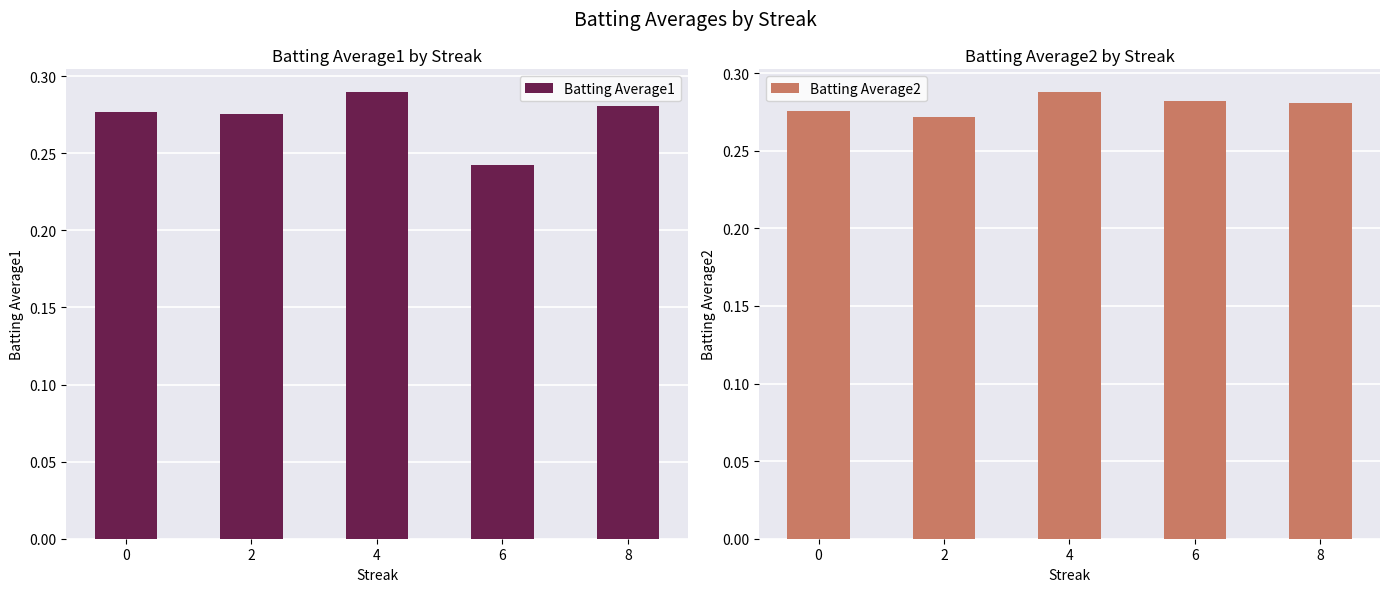

What is the maximum value shown in the chart?

0.3